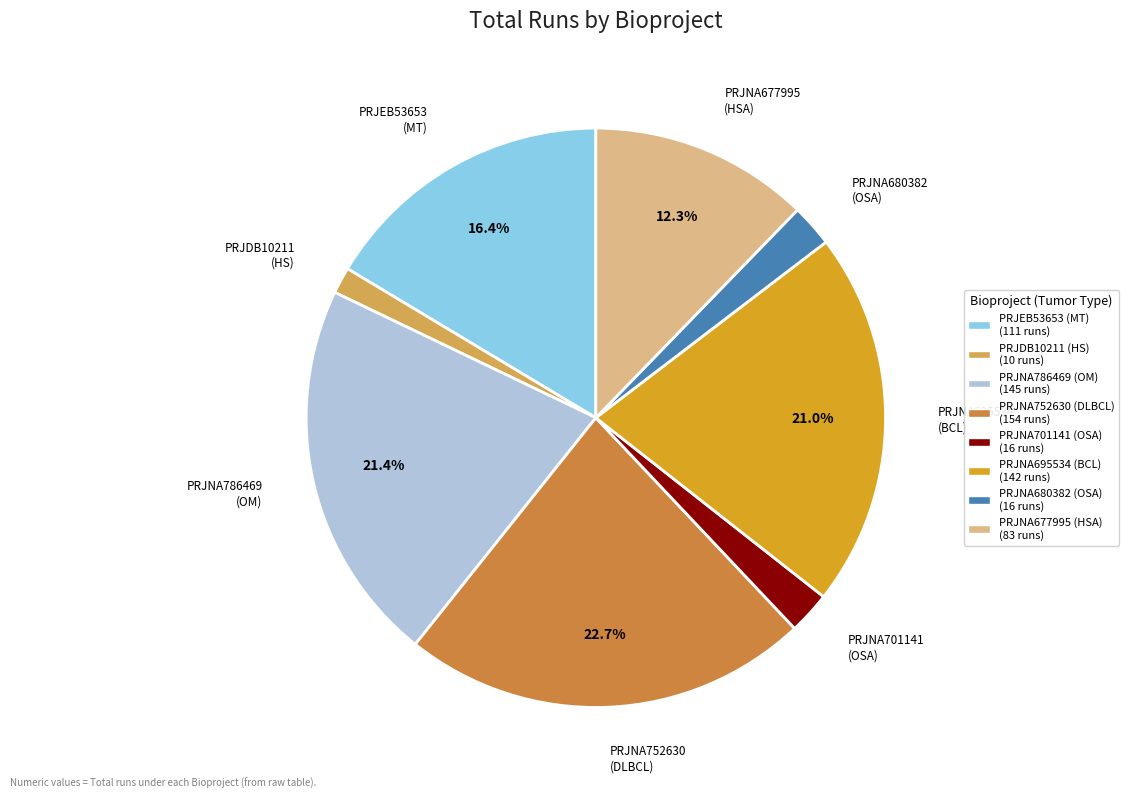

Approximately how many times larger is the value at PRJNA695534 (BCL) compared to PRJEB53653 (MT)?

1.3